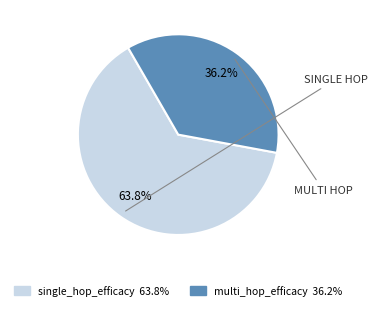

Is the sum of multi_hop_efficacy and single_hop_efficacy greater than half?

Yes